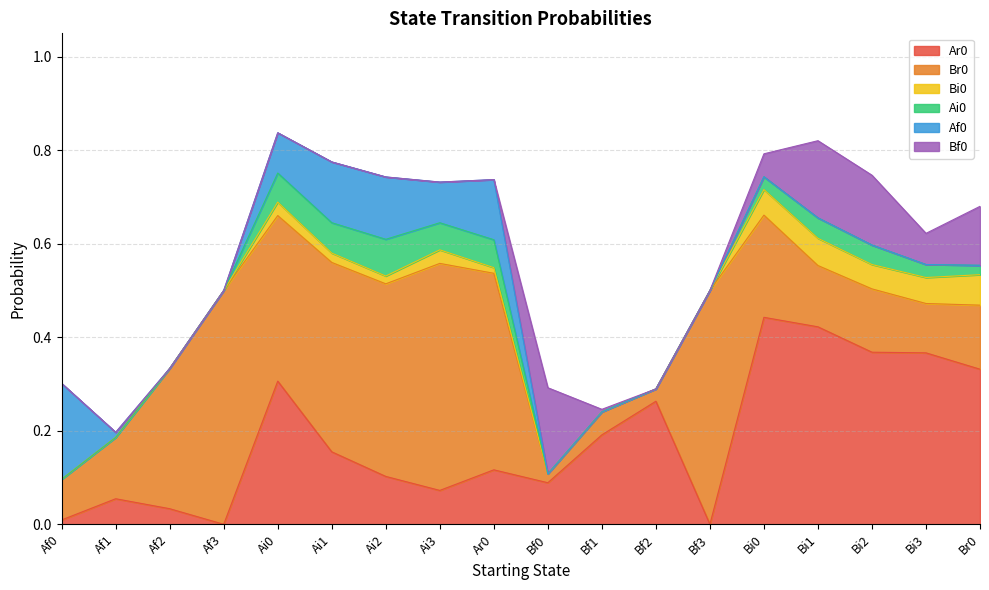

Where is Ai0 nearest to the value 0?

Af0